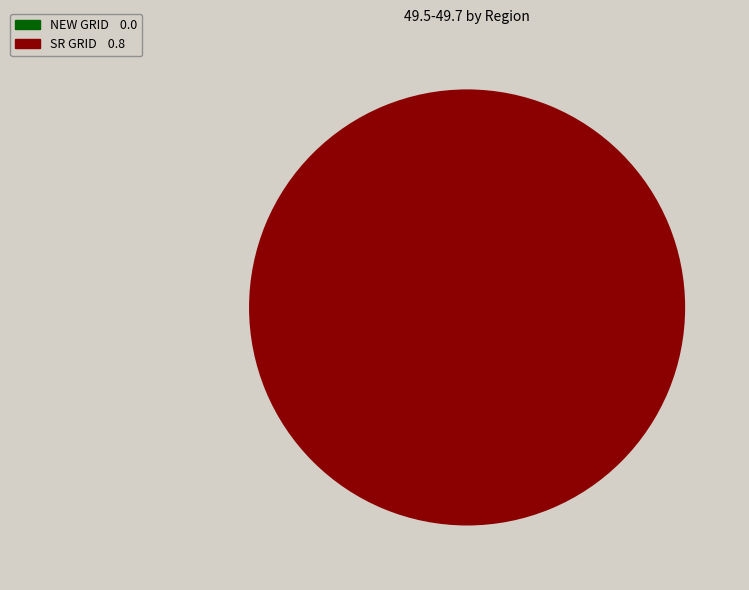

How many slices are in this pie chart?

1